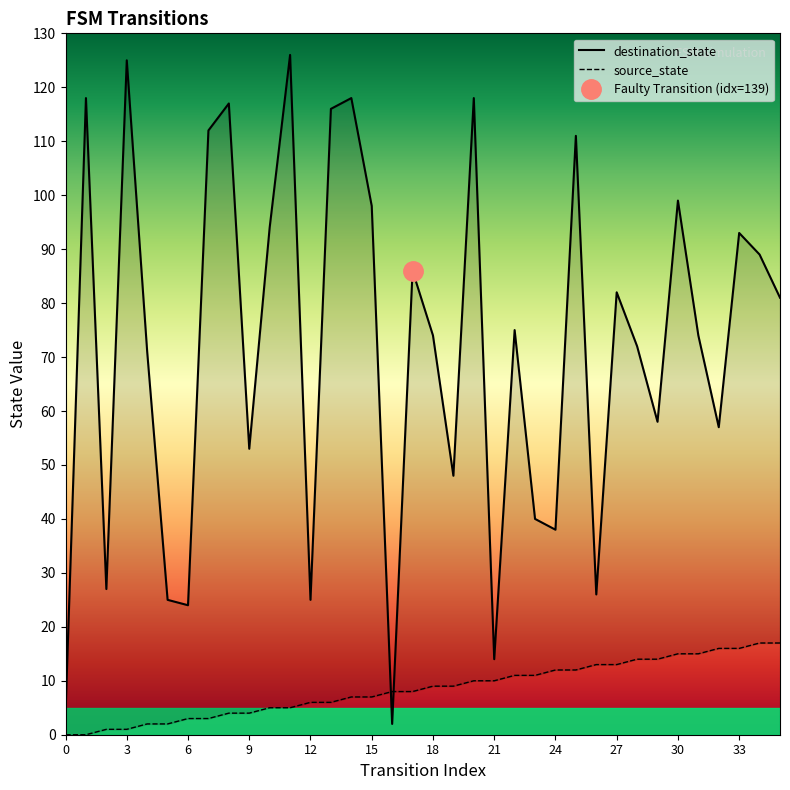

How many times do source_state and destination_state cross each other?

2